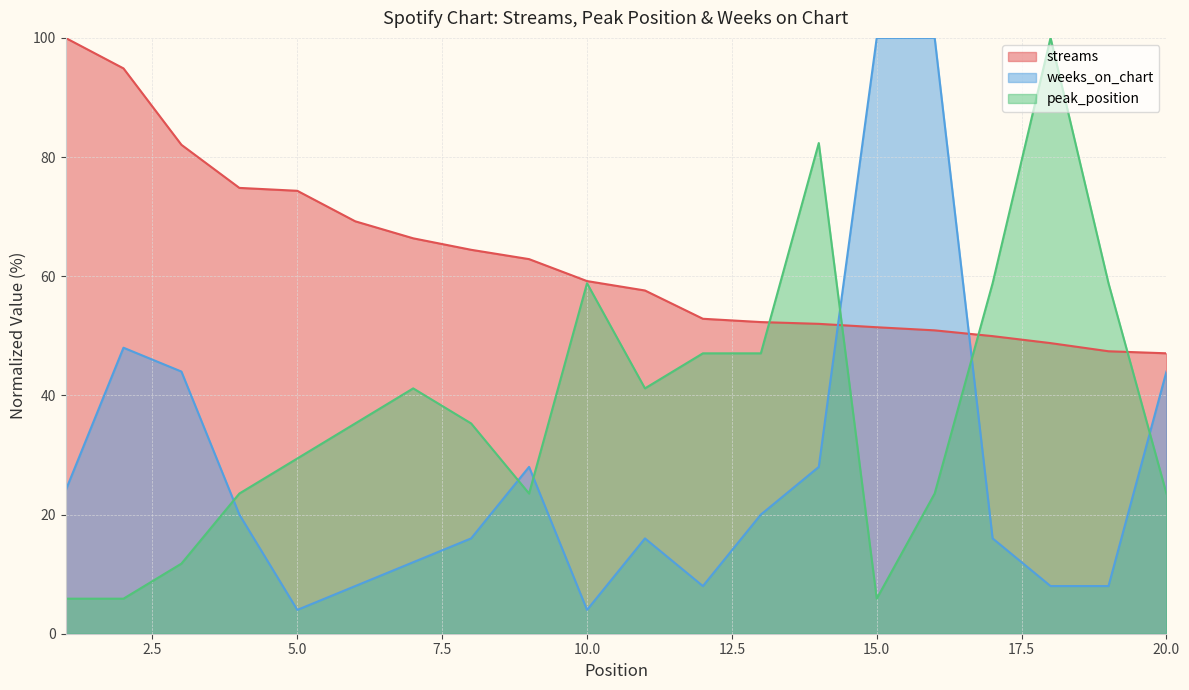

What is the average value of the streams series?

62.9